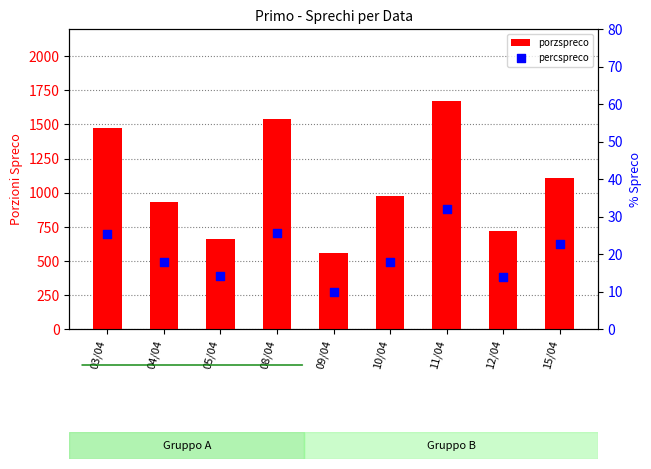

Which series has the widest spread of Y values?

porzspreco